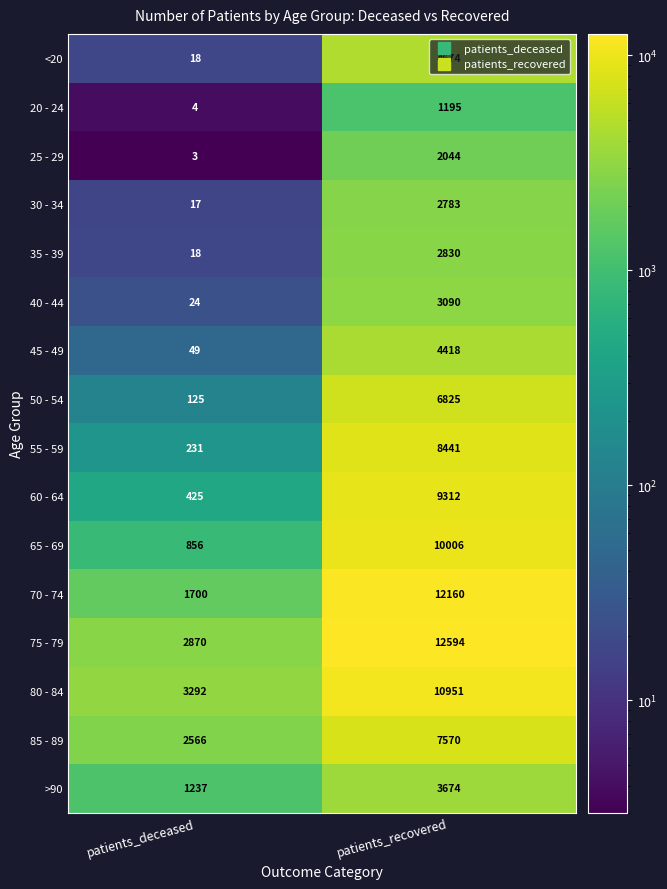

Count the number of categories in the chart.

2